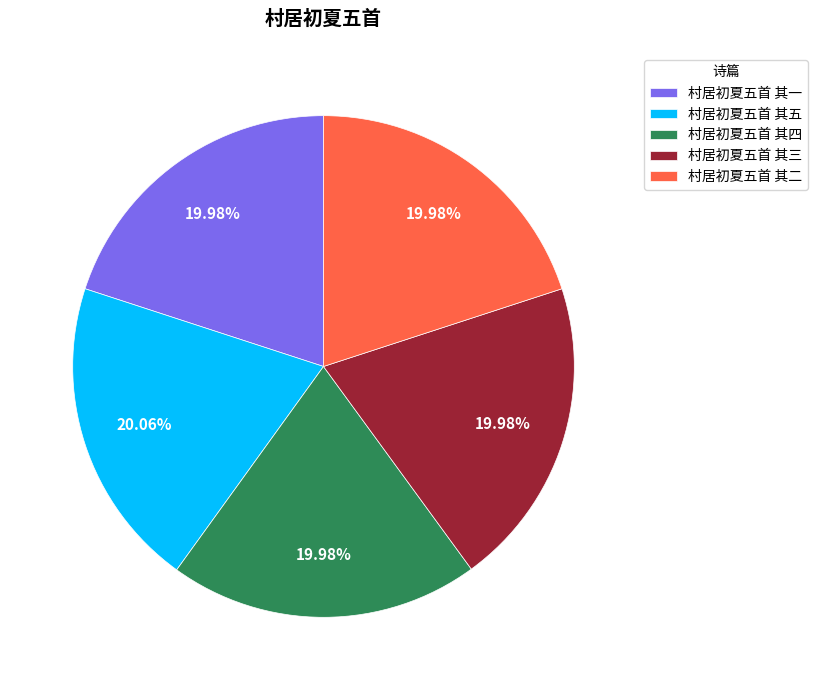

Does 村居初夏五首 其五 account for over 50% of the chart?

No